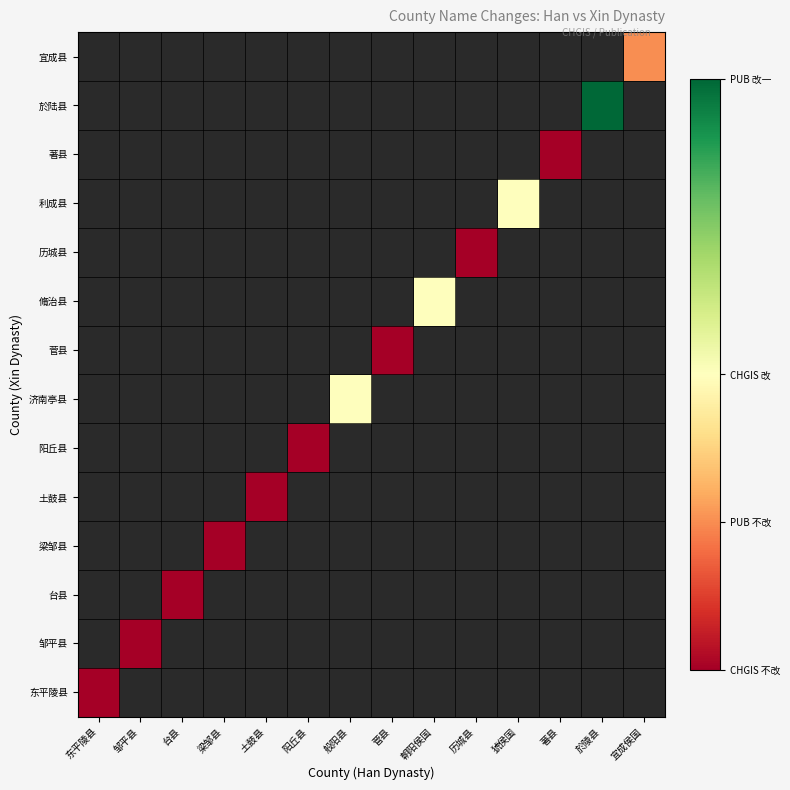

Rank the series by their average value, from lowest to highest.

东平陵县, 邹平县, 台县, 梁邹县, 土鼓县, 阳丘县, 济南亭县, 菅县, 脩治县, 历城县, 利成县, 著县, 於陆县, 宜成县